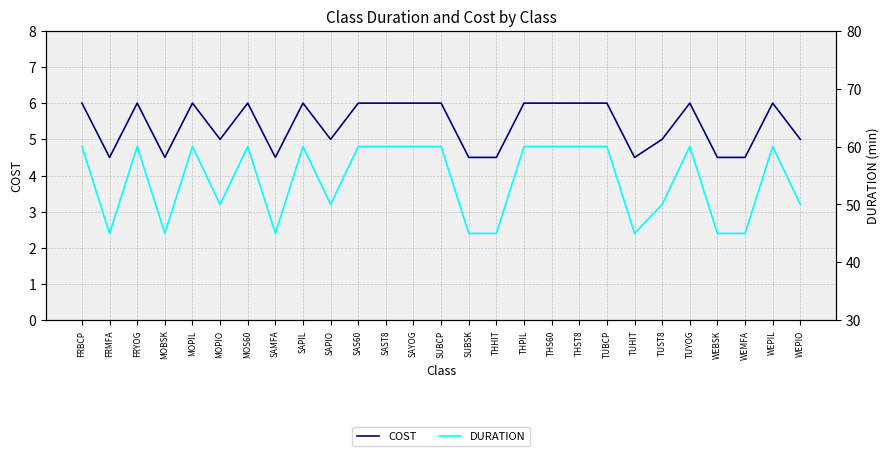

List the labels in order of DURATION value, smallest first.

FRMFA, MOBSK, SAMFA, SUBSK, THHIT, TUHIT, WEBSK, WEMFA, MOPIO, SAPIO, TUST8, WEPIO, FRBCP, FRYOG, MOPIL, MOS60, SAPIL, SAS60, SAST8, SAYOG, SUBCP, THPIL, THS60, THST8, TUBCP, TUYOG, WEPIL